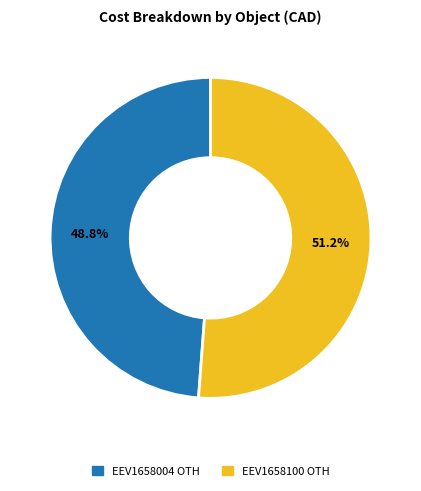

How many slices are in this pie chart?

2